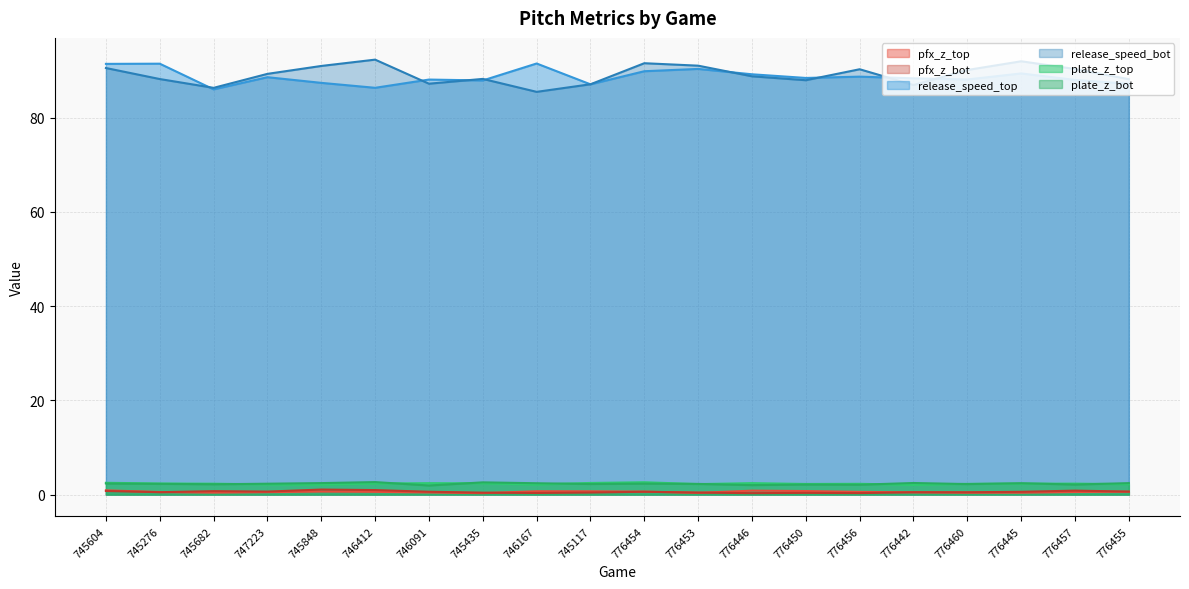

Does the chart have visible grid lines?

Yes